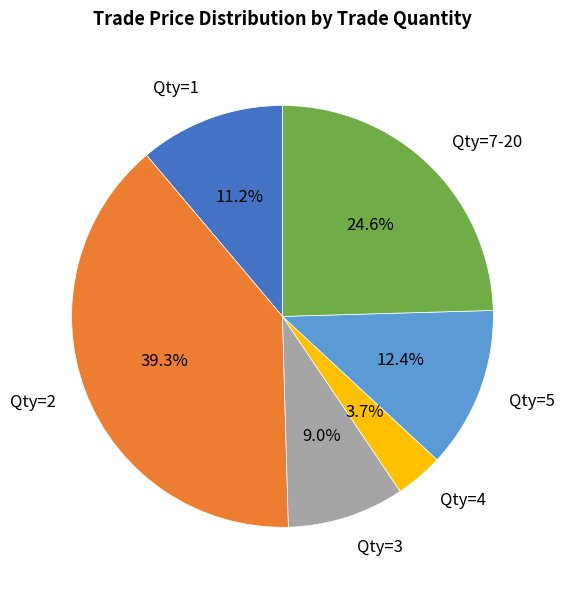

Is there any slice that represents more than half of the pie?

No